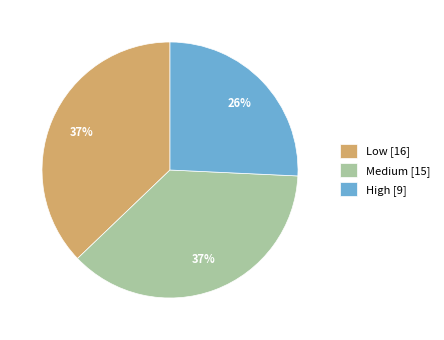

To the nearest percent, what is the difference between the High [9] and Medium [15] slice percentages?

11%